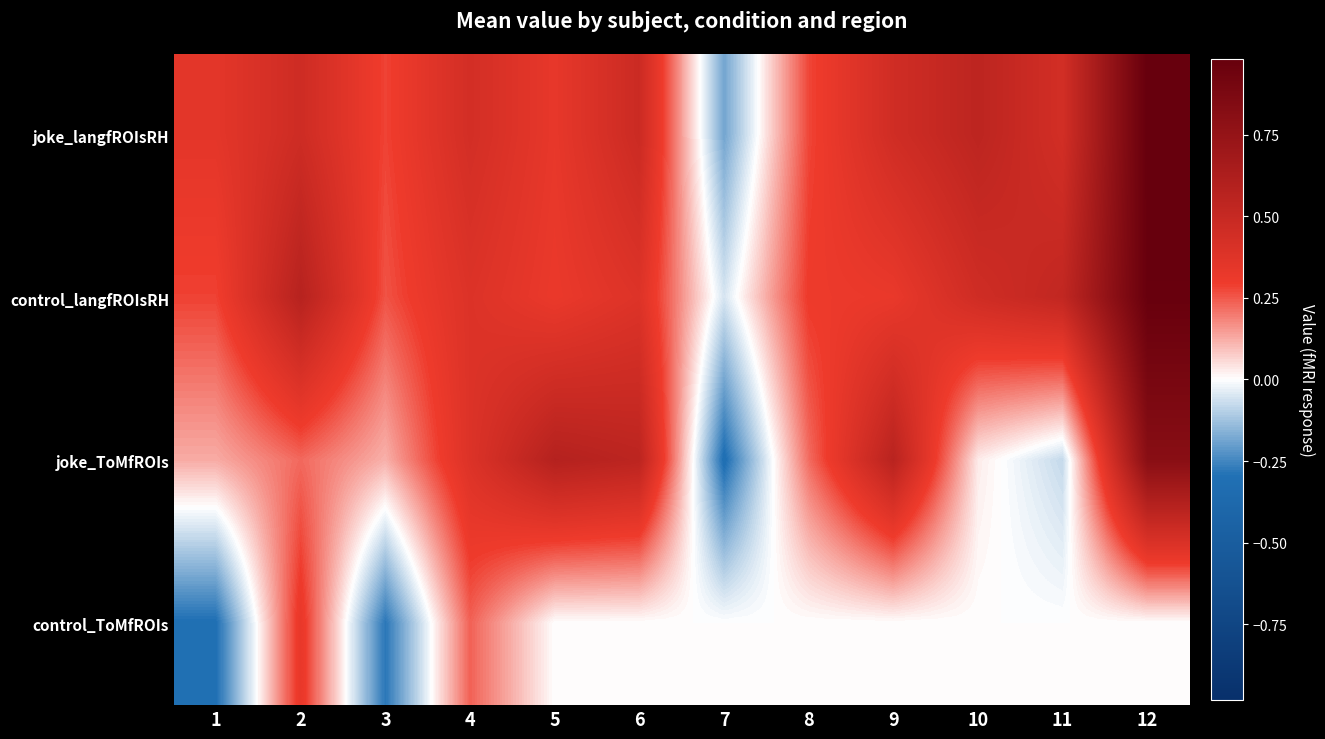

Reading left to right, extract all data points from this chart.

joke_langfROIsRH: 1=0.3	2=0.5	3=0.3	4=0.4	5=0.3	6=0.5	7=-0.2	8=0.3	9=0.5	10=0.5	11=0.4	12=1.0
control_langfROIsRH: 1=0.3	2=0.6	3=0.3	4=0.4	5=0.3	6=0.4	7=-0.1	8=0.3	9=0.3	10=0.5	11=0.5	12=1.0
joke_ToMfROIs: 1=0.1	2=0.2	3=0.1	4=0.4	5=0.6	6=0.5	7=-0.3	8=0.2	9=0.6	10=0.0	11=-0.1	12=0.8
control_ToMfROIs: 1=-0.3	2=0.3	3=-0.3	4=0.2	5=0.0	6=0.0	7=0.0	8=0.0	9=0.0	10=0.0	11=0.0	12=0.0